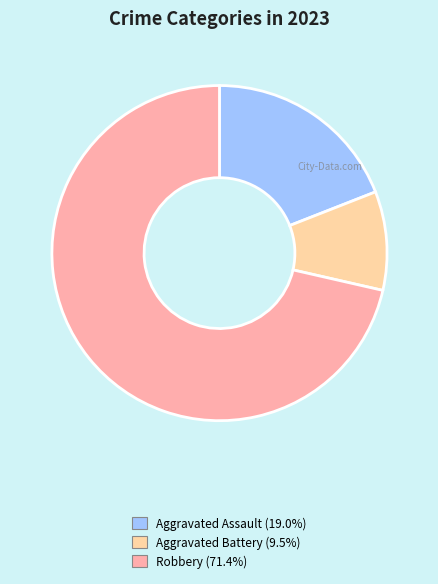

Is there any slice that represents more than half of the pie?

Yes